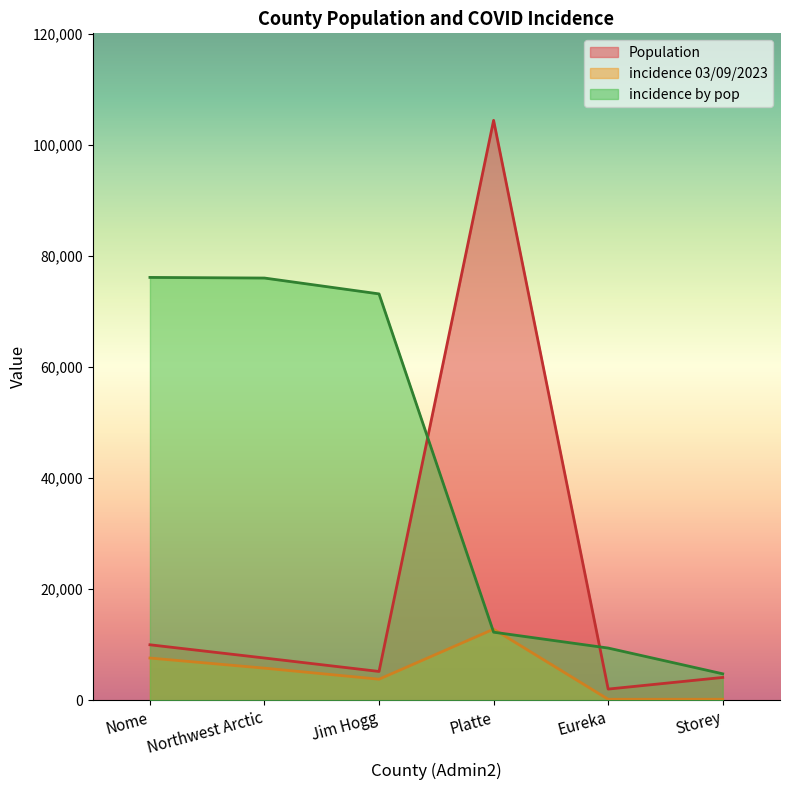

How many series are shown in this chart?

3